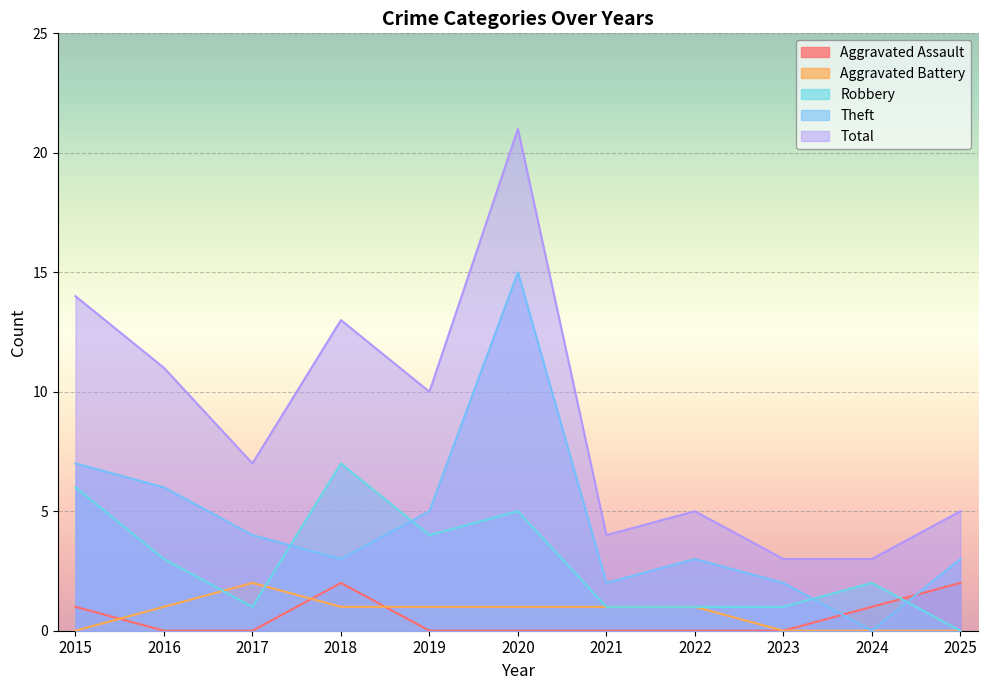

Where does the Aggravated Battery series first go above 1?

2017